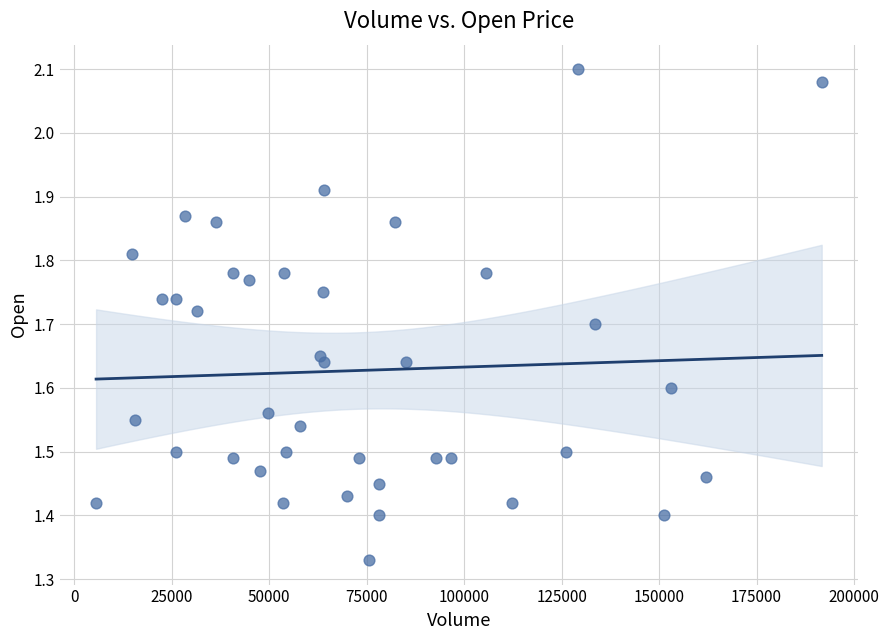

What is the range of Y values (max minus min)?

0.8